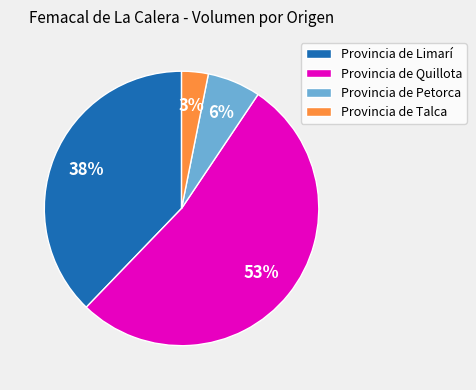

Is it true that Provincia de Limarí is 38% of the pie?

True